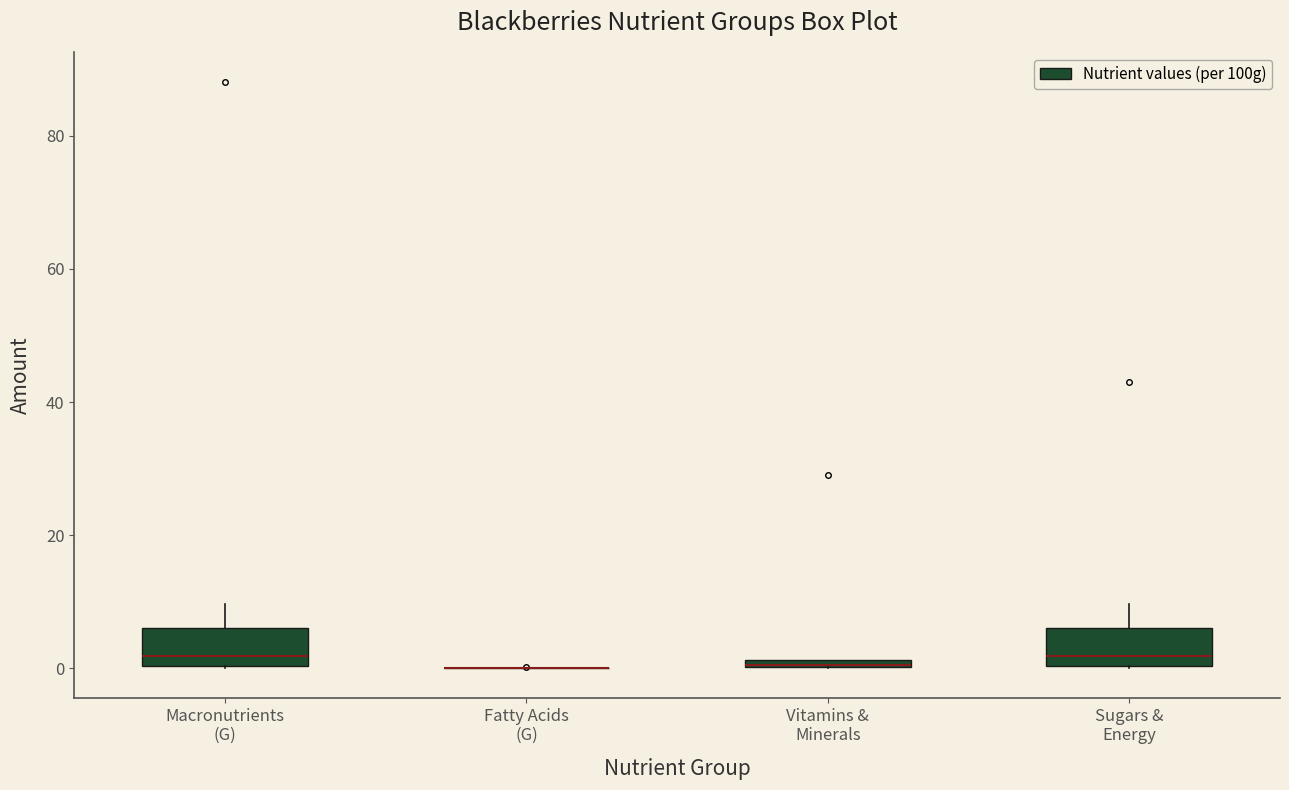

Where is the upper edge of the box for Macronutrients (G) on the y-axis? The values are not printed on the chart, so give them approximately, as read against the axis.

6